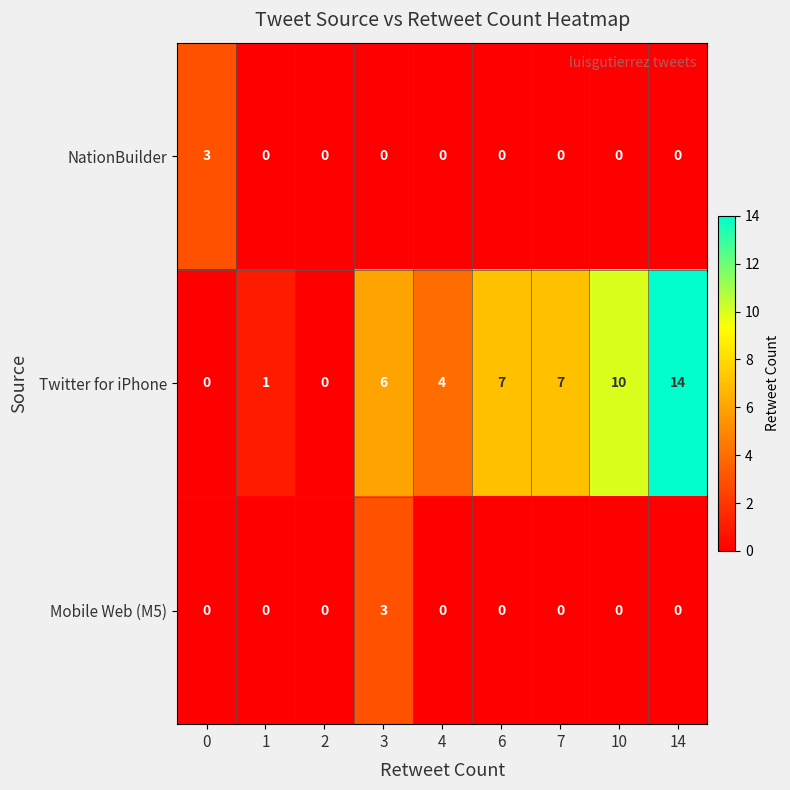

How many data points in Mobile Web (M5) are above 0?

1